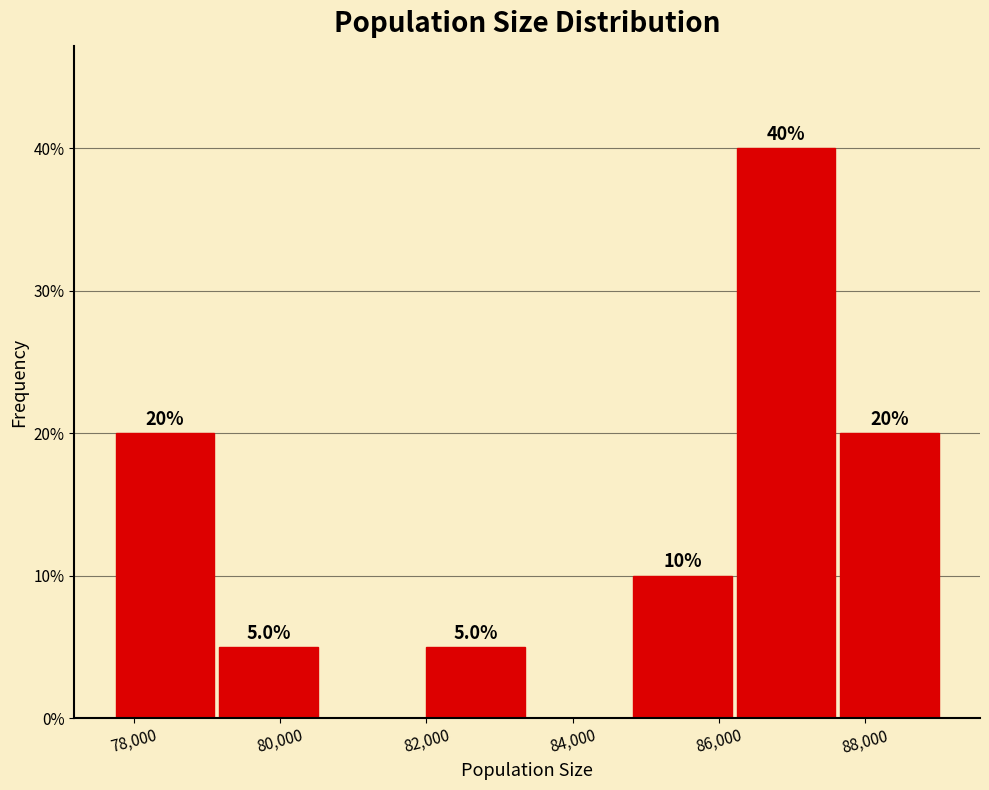

Which range on the x-axis has the tallest bar?

86200 to 87600